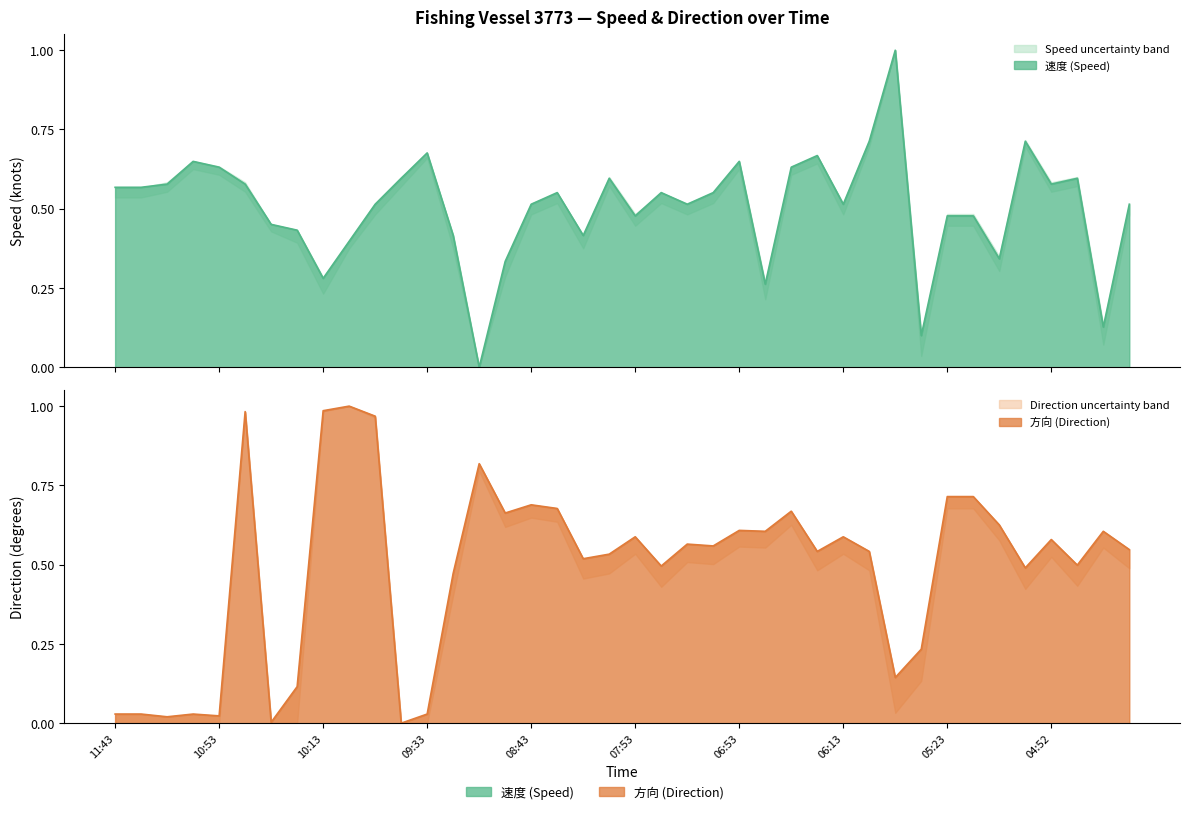

List the labels in order of 速度 value, largest first.

05:53, 06:03, 05:02, 09:33, 06:23, 11:03, 06:53, 10:53, 06:33, 09:43, 08:03, 04:42, 11:23, 10:43, 04:52, 11:43, 11:33, 08:33, 07:43, 07:03, 09:53, 08:43, 07:33, 06:13, 04:22, 07:53, 05:23, 05:22, 10:33, 10:23, 09:23, 08:23, 10:03, 05:12, 08:53, 10:13, 06:43, 04:32, 05:33, 09:13